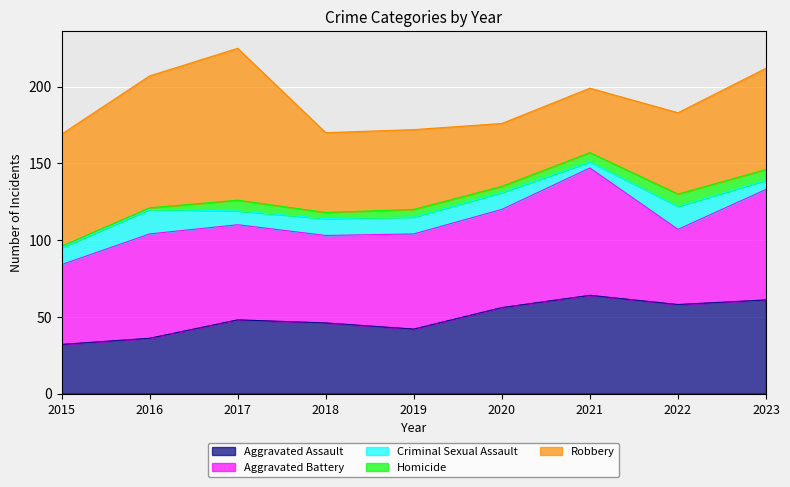

What are all the series names shown in the legend?

Aggravated Assault, Aggravated Battery, Criminal Sexual Assault, Homicide, Robbery